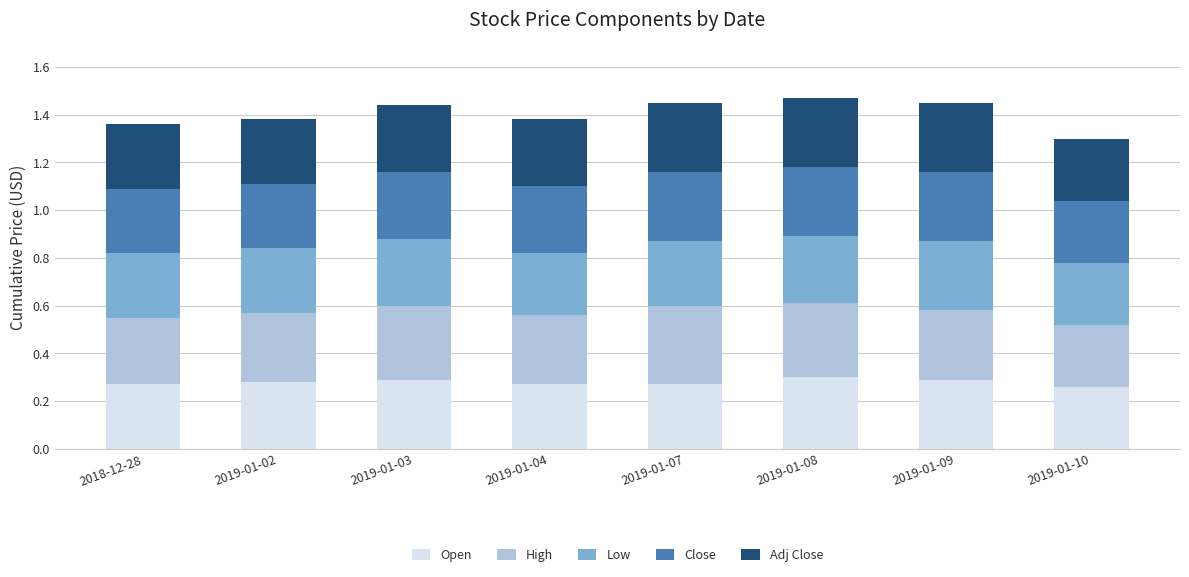

What is the total value across all series at 2019-01-10?

1.3